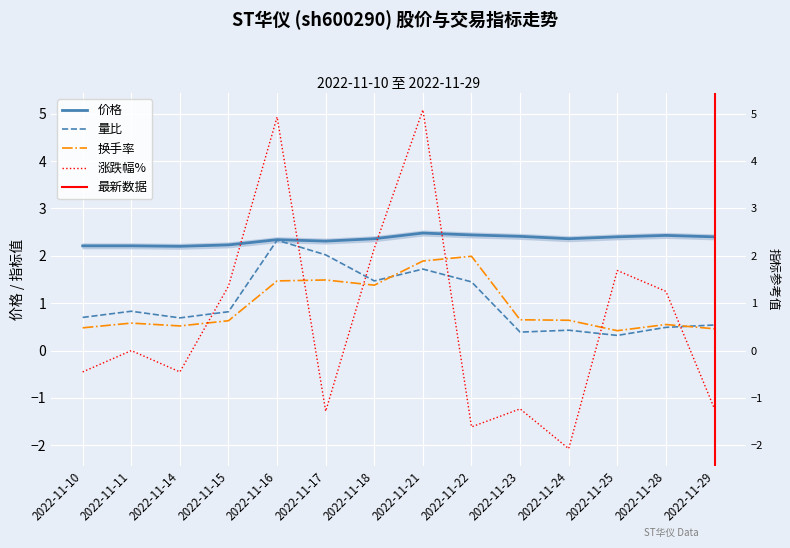

The value of 量比 at 2022-11-15 is 1.2. True or false?

False